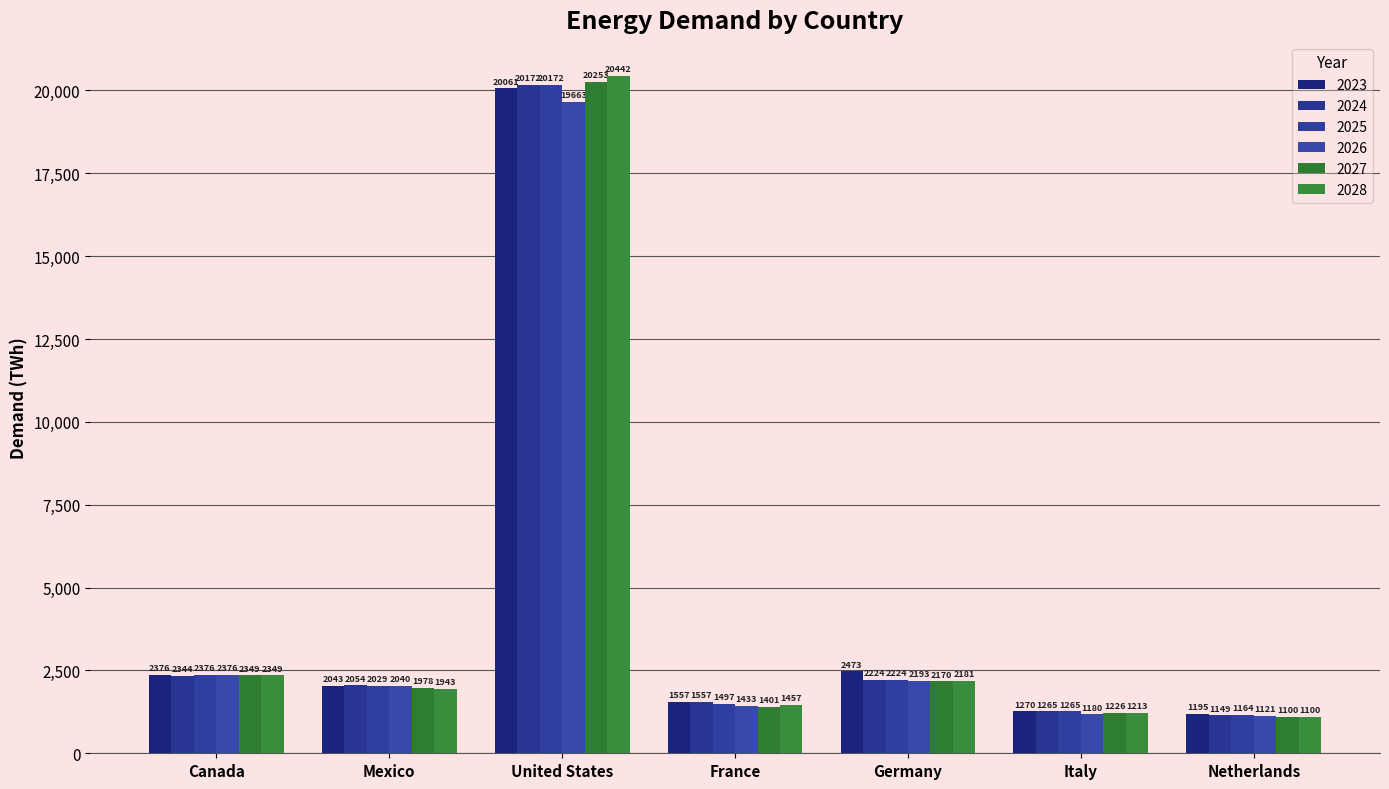

Does the chart contain any negative values?

No